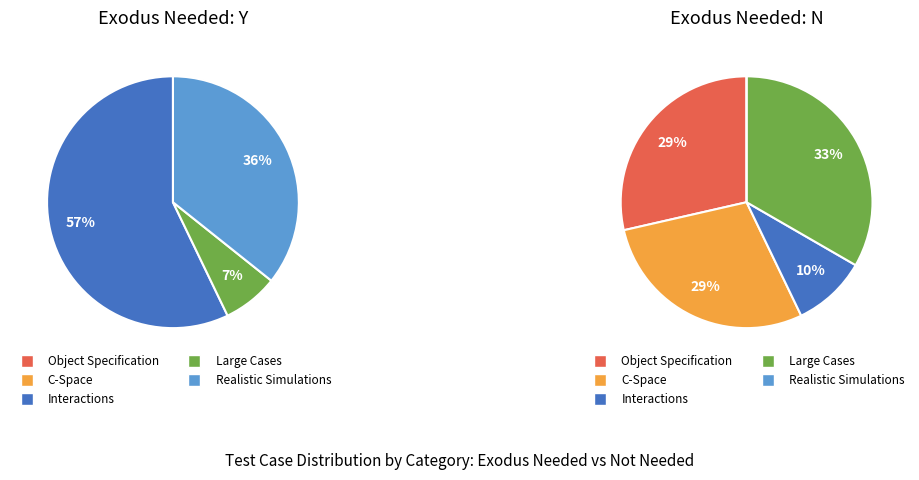

What is the largest slice in the pie chart?

Interactions